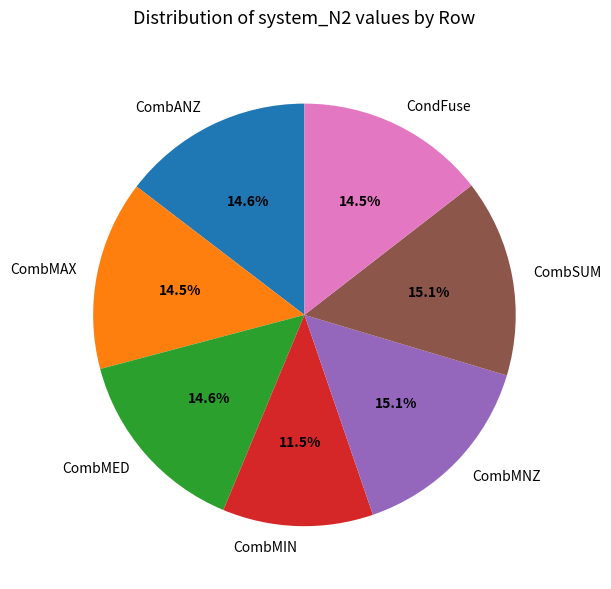

Count the number of slices in the pie.

7